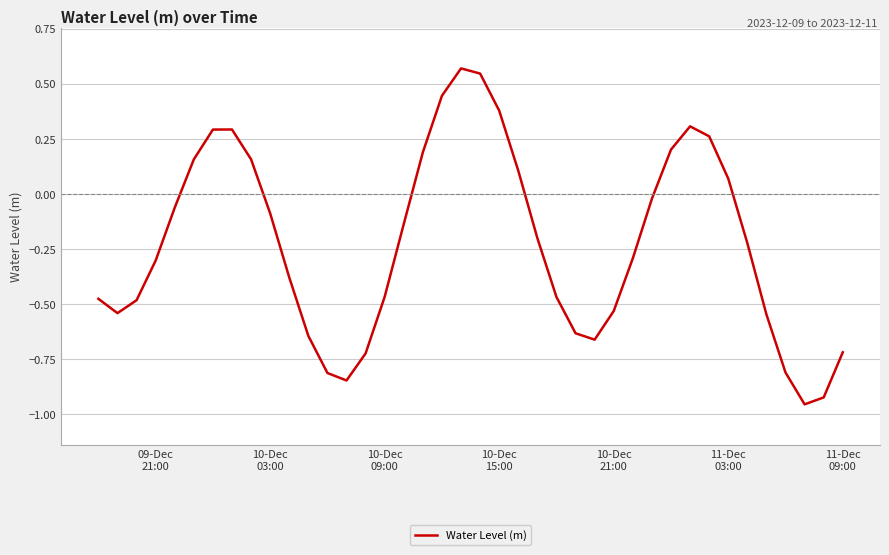

What is the difference between the maximum and minimum values?

1.5